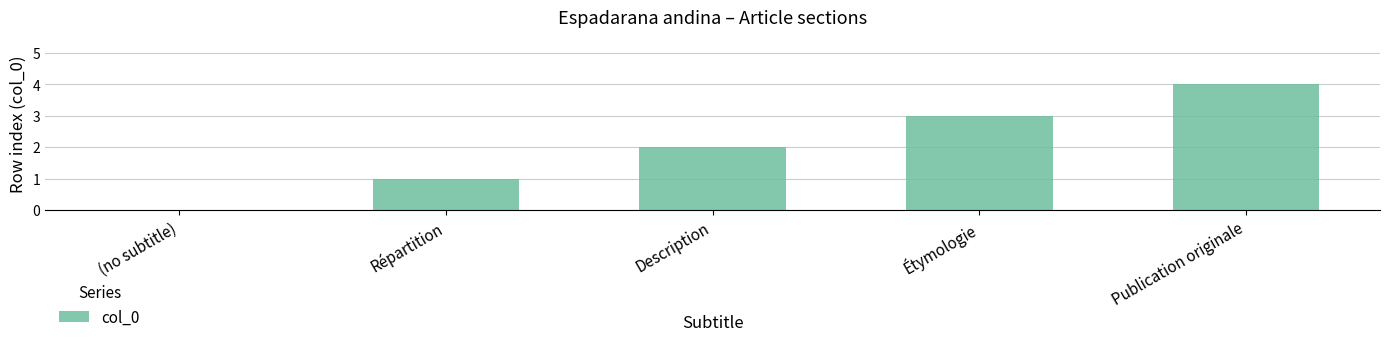

Reading left to right, what are all the values shown in this chart?

0	1	2	3	4